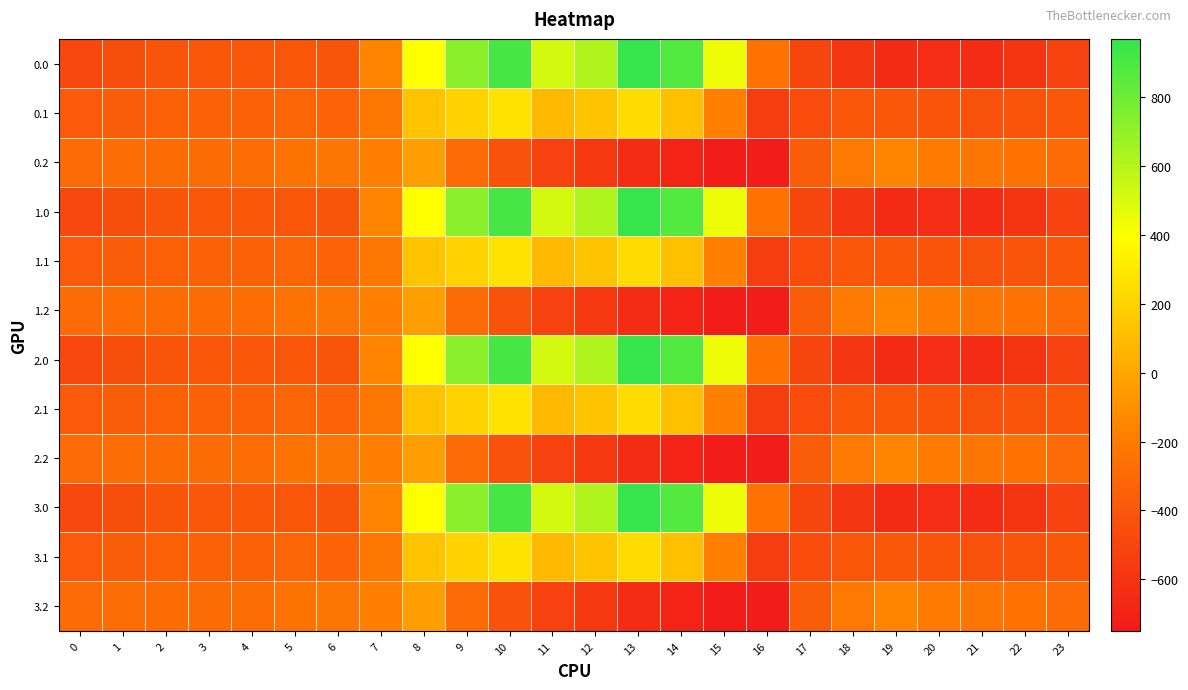

Which label corresponds to the largest value in the chart?

13